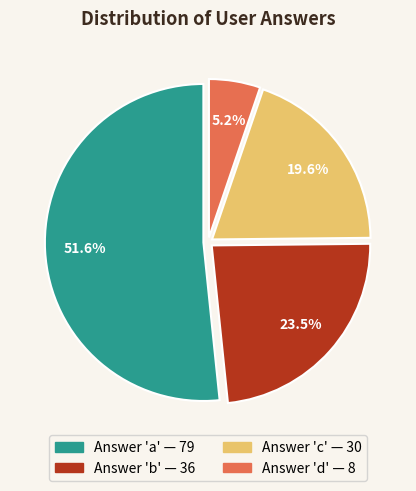

Does any single category account for the majority?

Yes